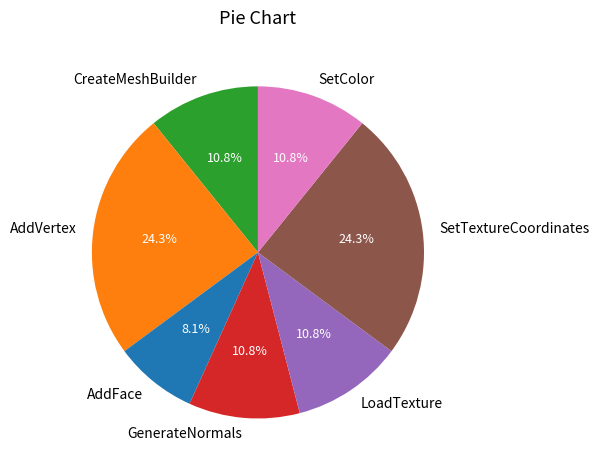

Between AddFace and SetTextureCoordinates, which is larger?

SetTextureCoordinates